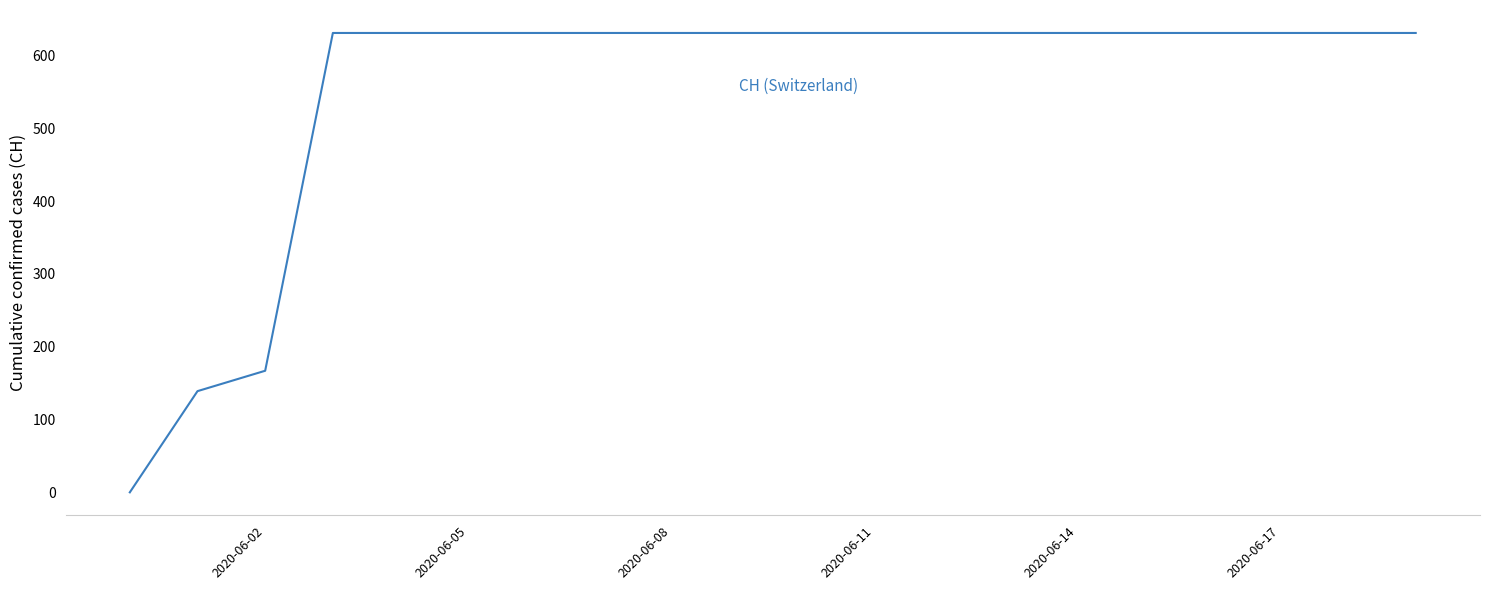

What is the difference between the maximum and minimum values?

631